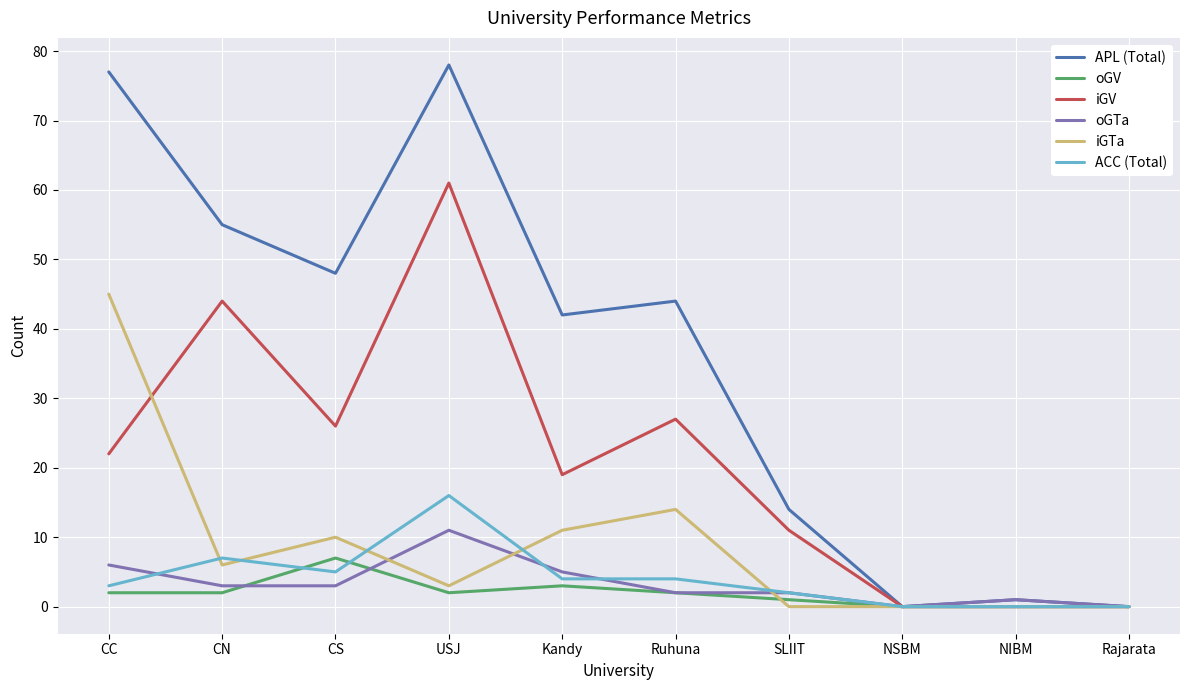

What is the sum of the oGV values at SLIIT and CC?

3